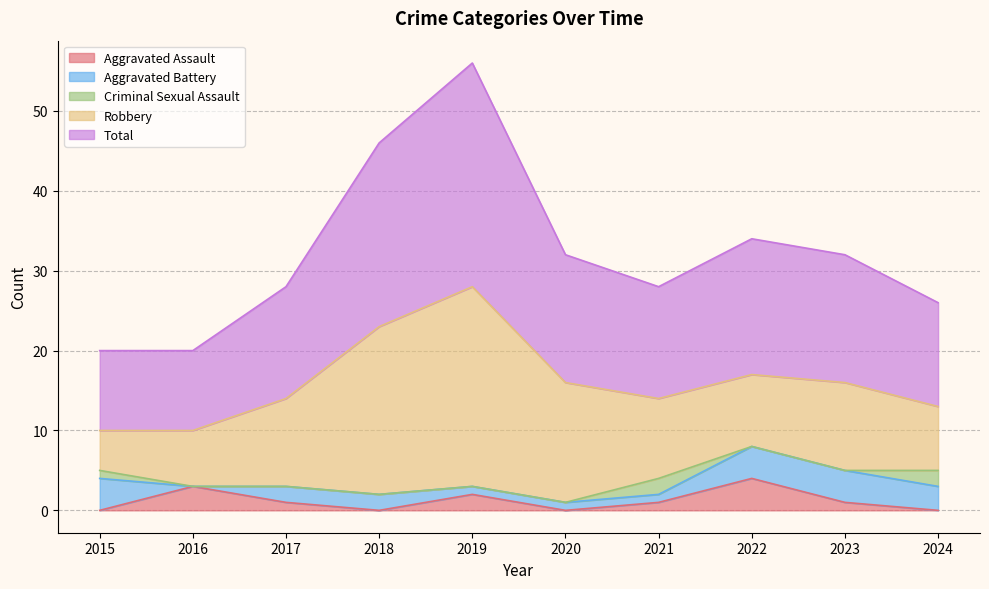

How many Criminal Sexual Assault values are between 0 and 1?

8